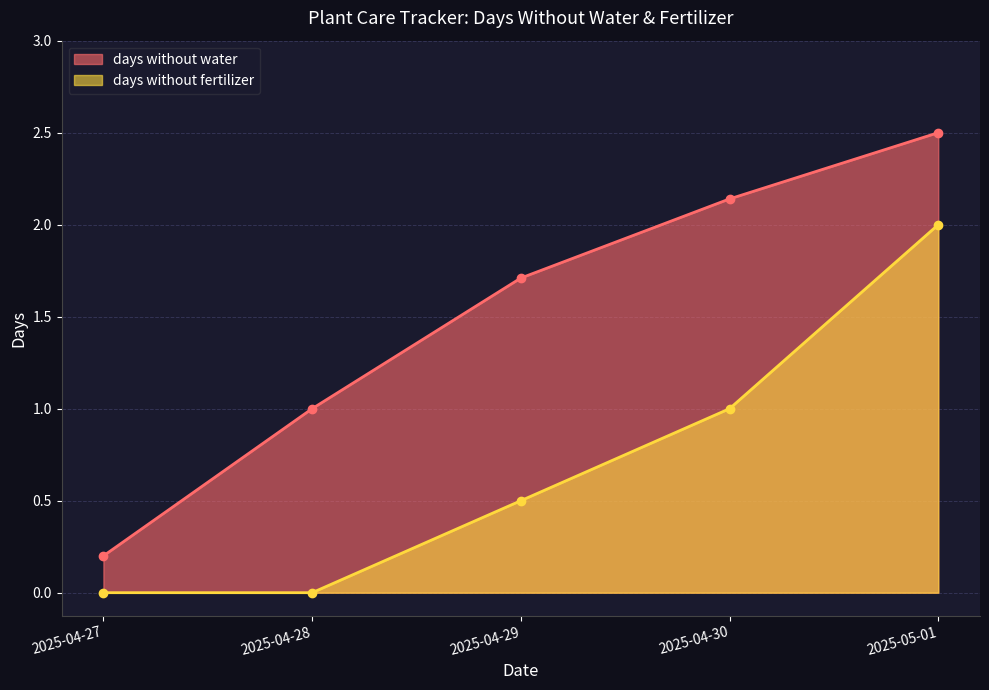

What are all the series names shown in the legend?

days without water, days without fertilizer